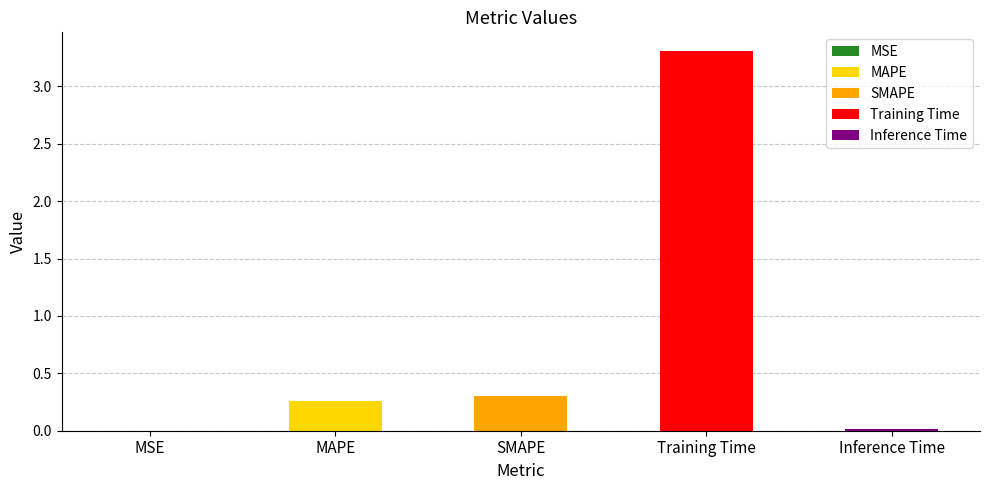

Rank the categories by value from lowest to highest.

MSE, Inference Time, MAPE, SMAPE, Training Time